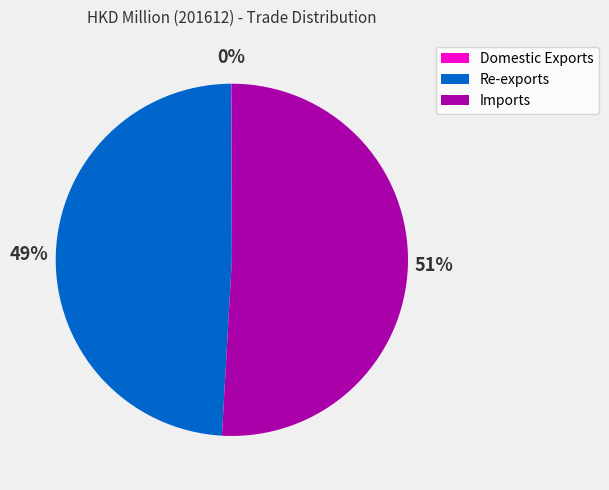

Is the sum of Imports and Re-exports greater than half?

Yes